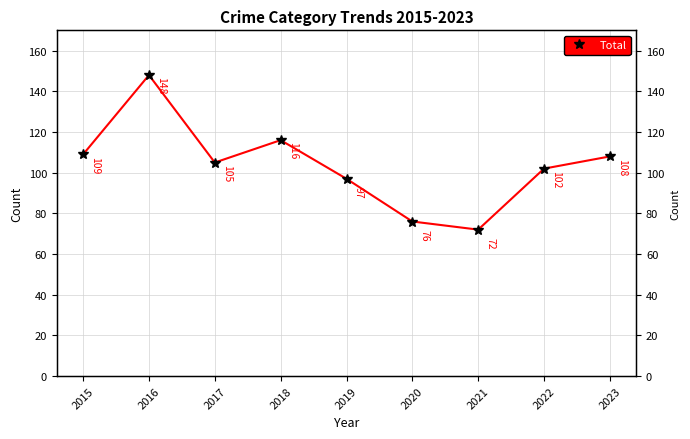

How many lines are shown in the chart?

1